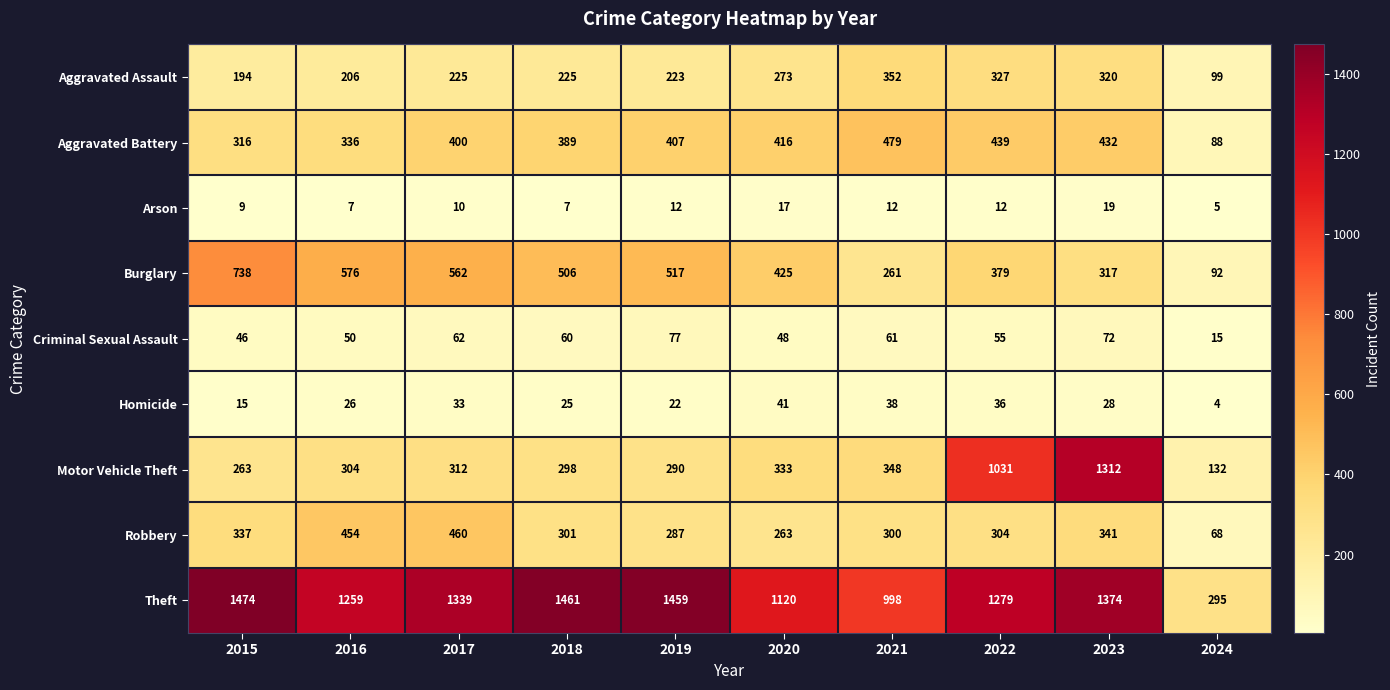

How many categories are shown in the chart?

10